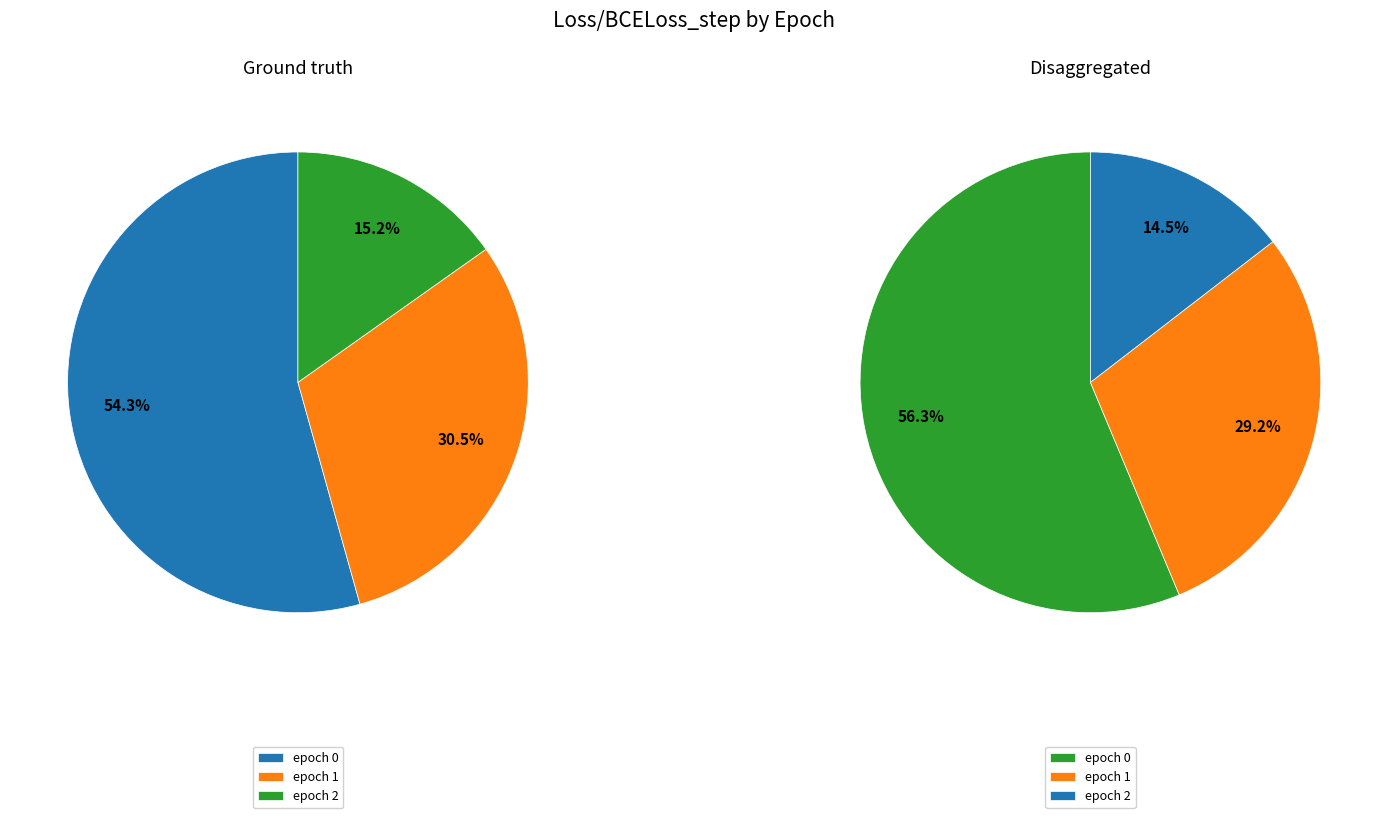

To the nearest percent, what portion does epoch 0 represent?

54%